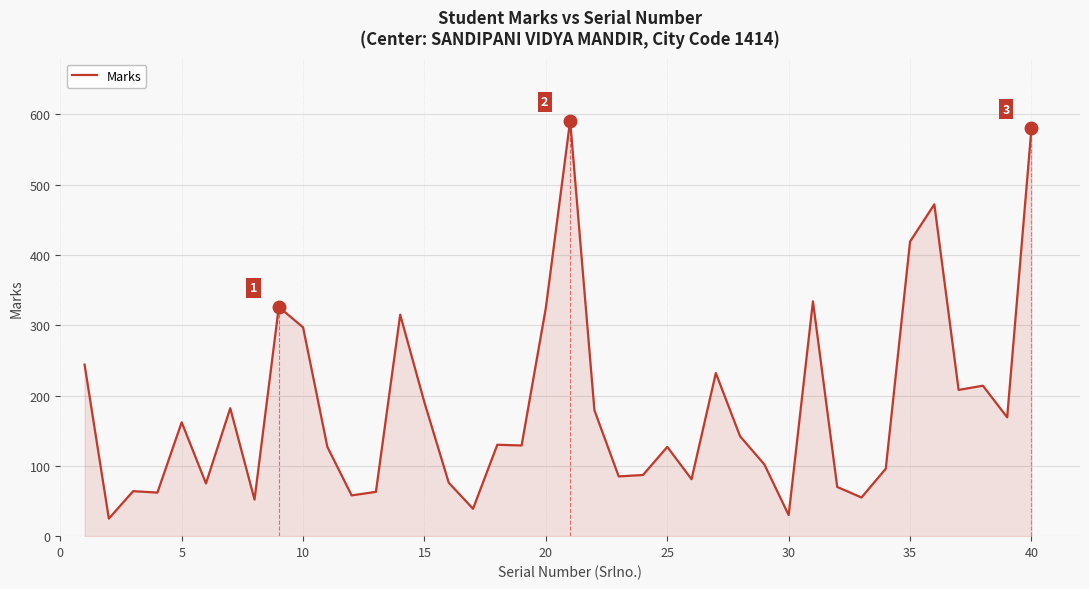

How many lines are shown in the chart?

1